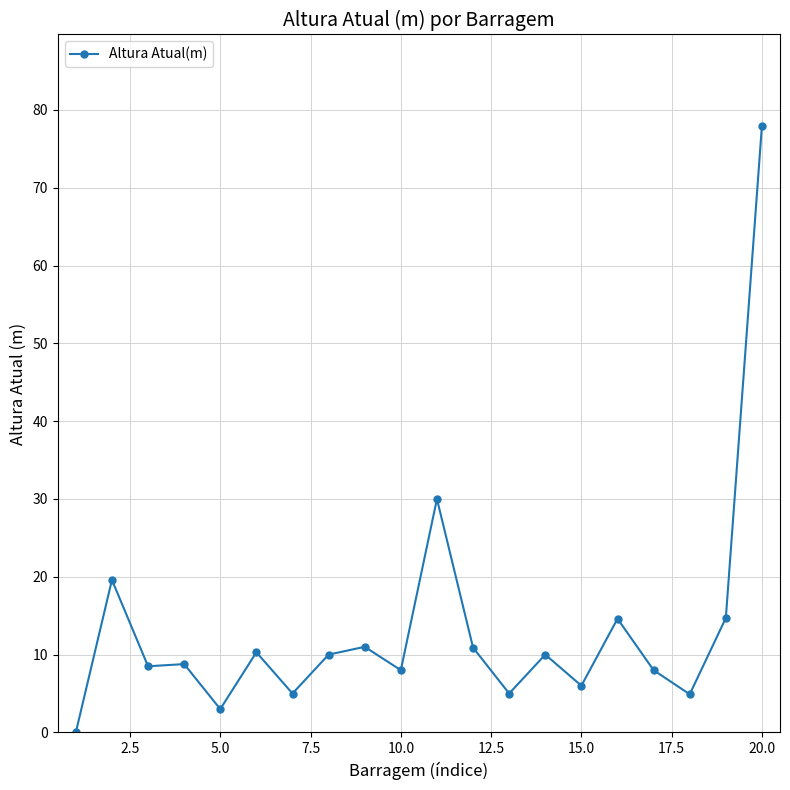

What is the sum of all values?

266.3